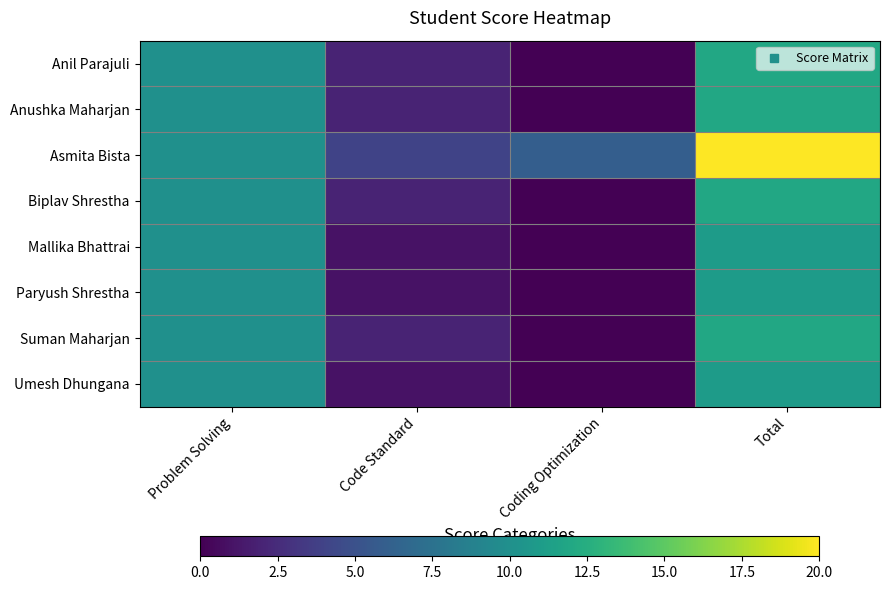

Which series has the largest total across all categories?

Asmita Bista